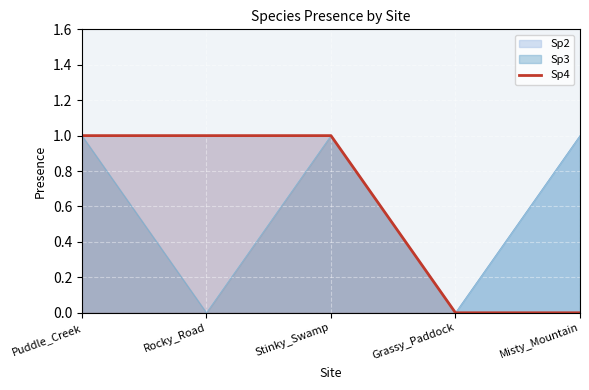

Reading left to right, extract all data points from this chart.

Puddle_Creek=1	Rocky_Road=1	Stinky_Swamp=1	Grassy_Paddock=0	Misty_Mountain=0